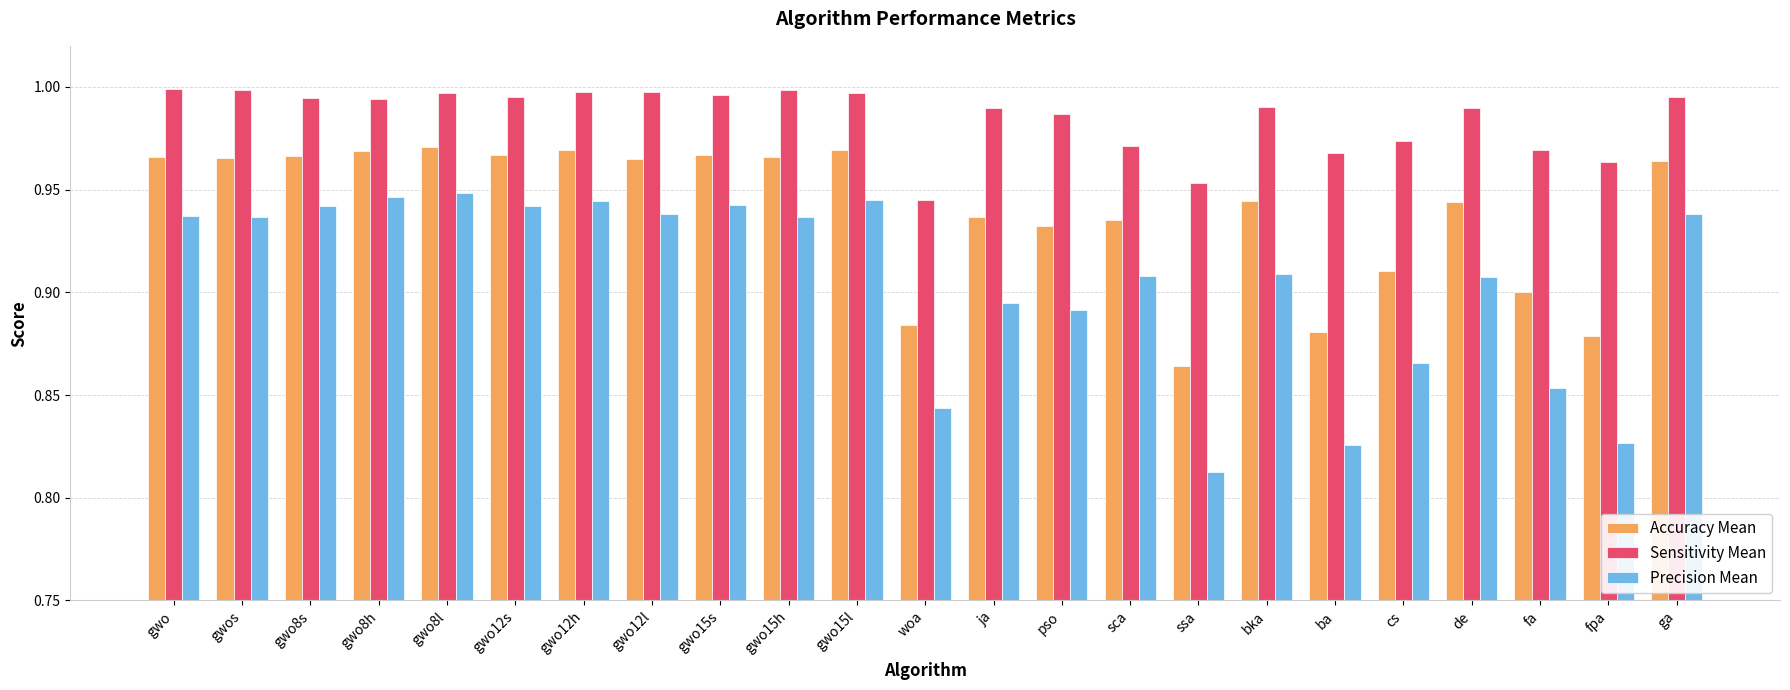

True or false: Accuracy Mean has a value of 1.0 at gwo8h.

True